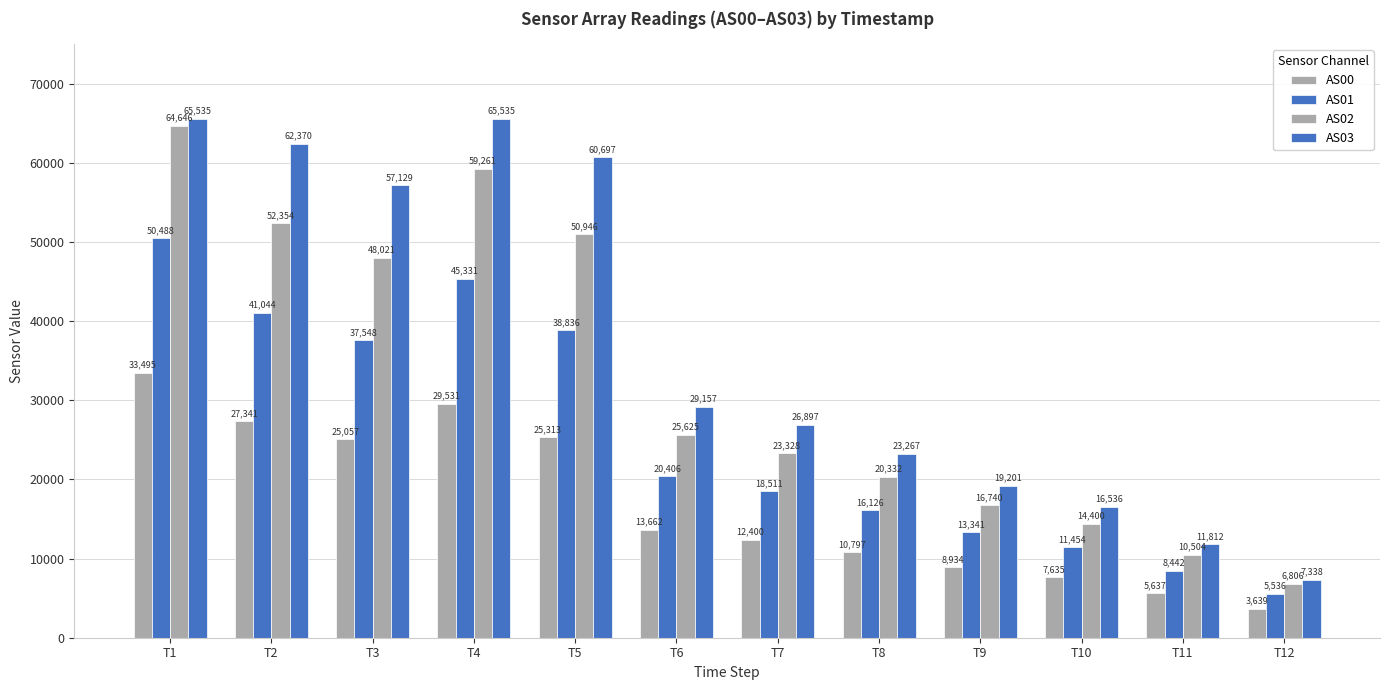

Is the value of AS01 at T11 greater than the value of AS00 at T12?

Yes